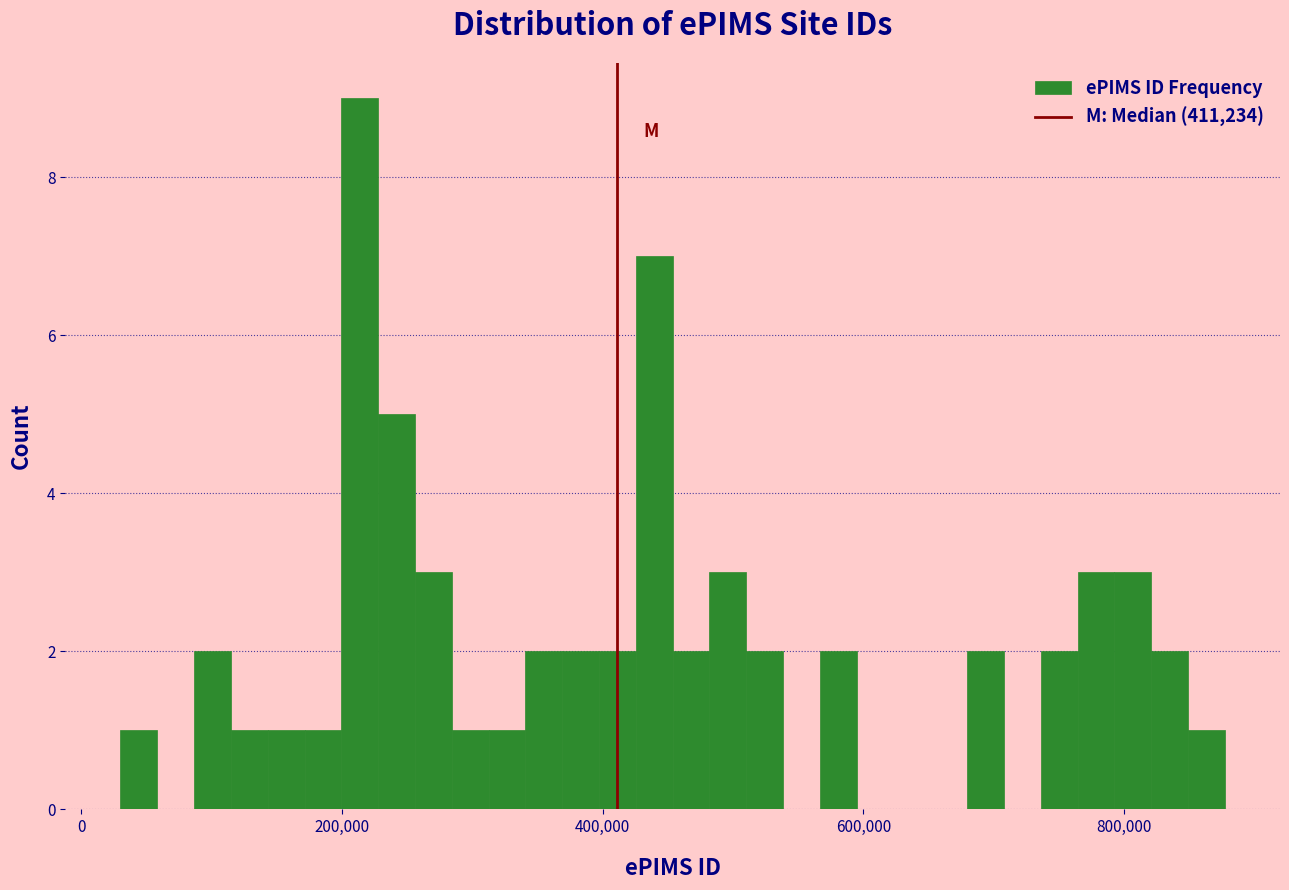

Read against the x-axis, roughly where is the centre of the tallest bar?

220000